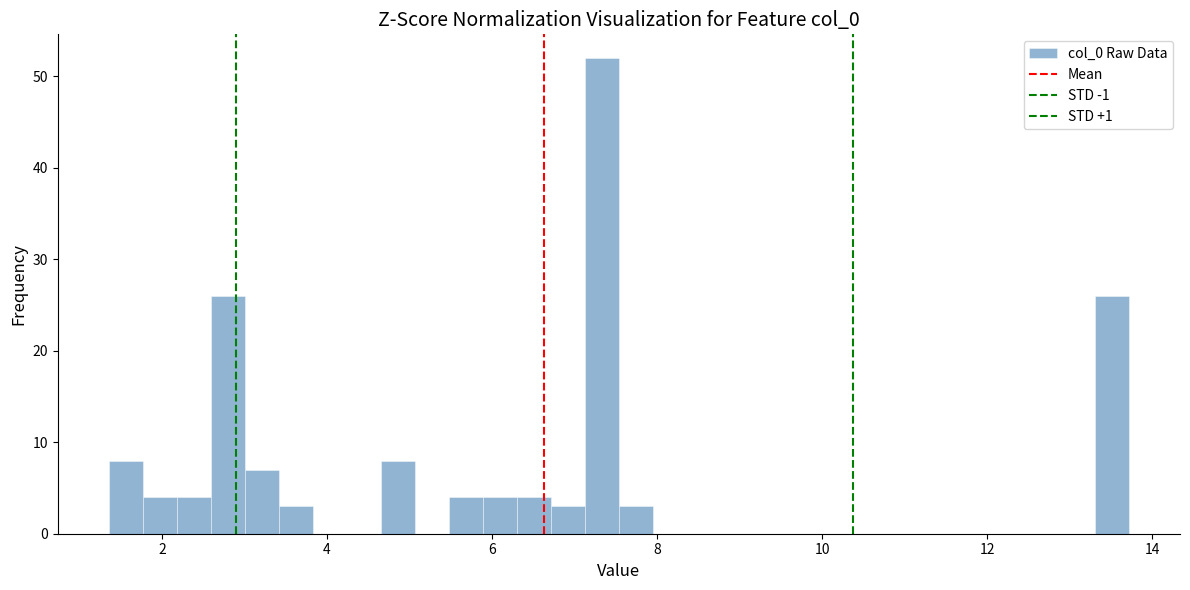

Read against the x-axis, roughly where is the centre of the tallest bar?

7.4